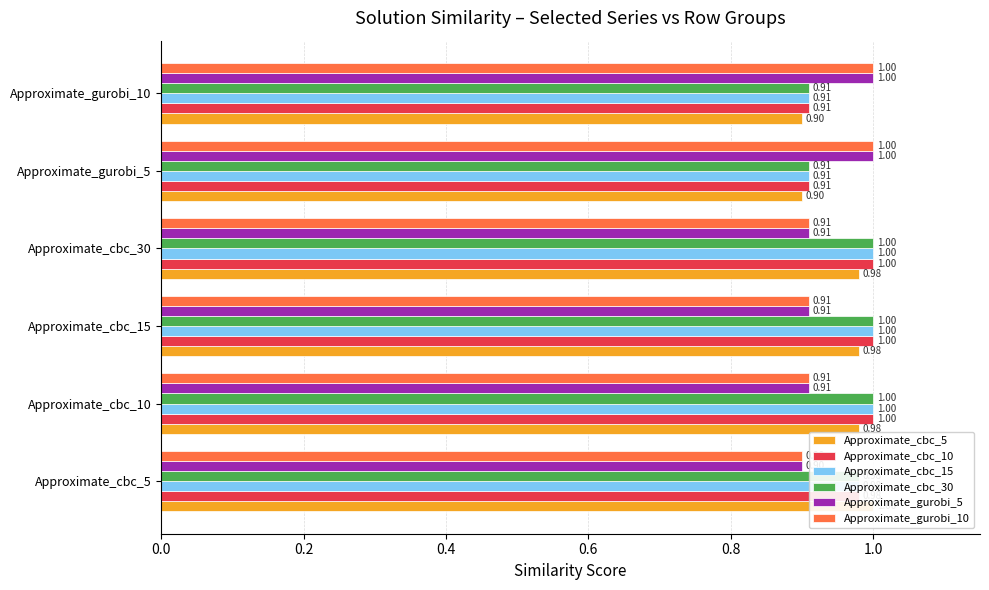

Reading left to right, transcribe all the data shown in this chart.

Approximate_cbc_5: 1.0	1.0	1.0	1.0	0.9	0.9
Approximate_cbc_10: 1.0	1.0	1.0	1.0	0.9	0.9
Approximate_cbc_15: 1.0	1.0	1.0	1.0	0.9	0.9
Approximate_cbc_30: 1.0	1.0	1.0	1.0	0.9	0.9
Approximate_gurobi_5: 0.9	0.9	0.9	0.9	1.0	1.0
Approximate_gurobi_10: 0.9	0.9	0.9	0.9	1.0	1.0